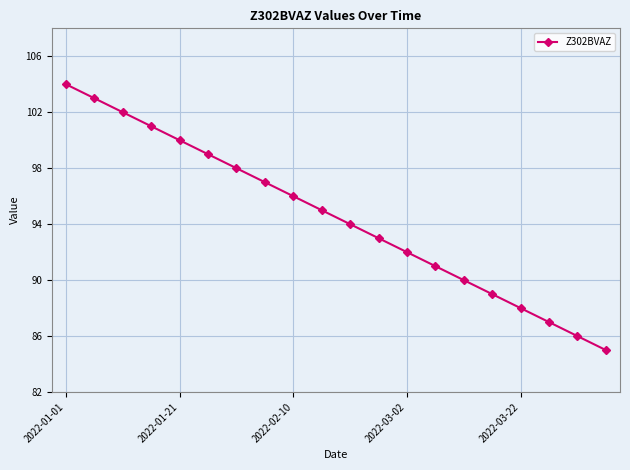

True or false: the data has more than 0 interior local peaks.

False